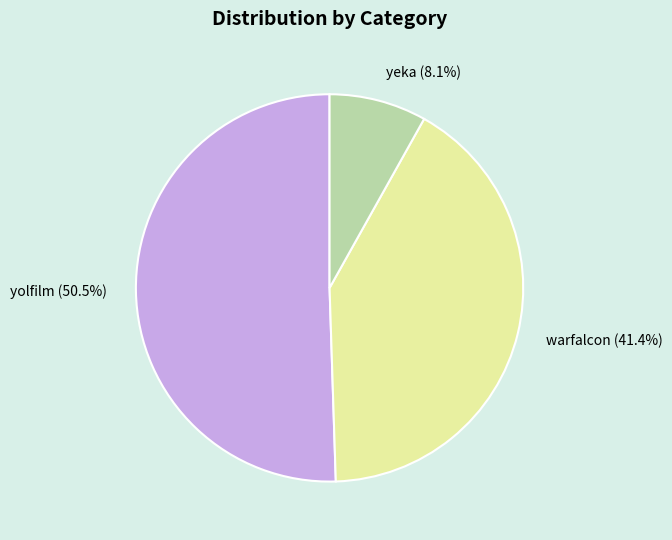

Combined, do yolfilm and warfalcon account for over 50%?

Yes